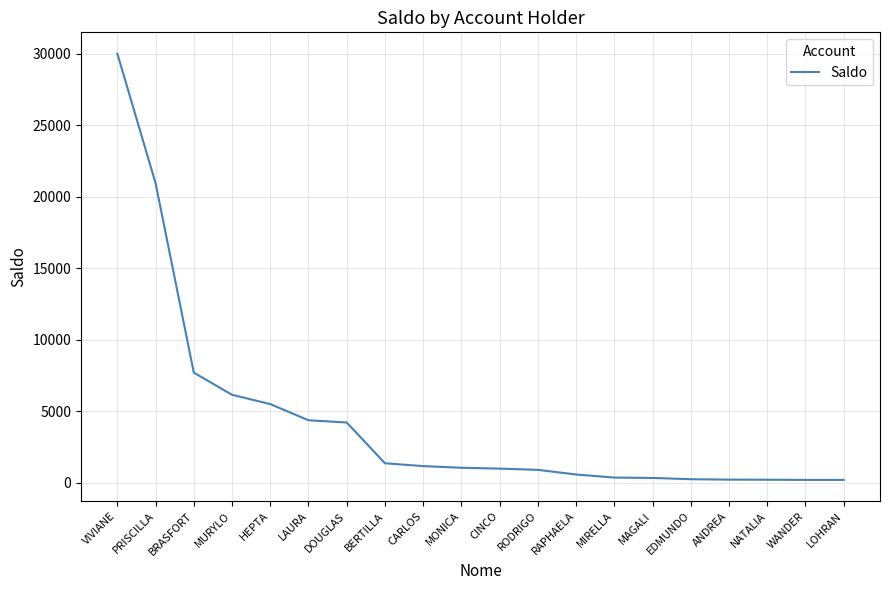

What is the maximum value shown in the chart?

30000.0